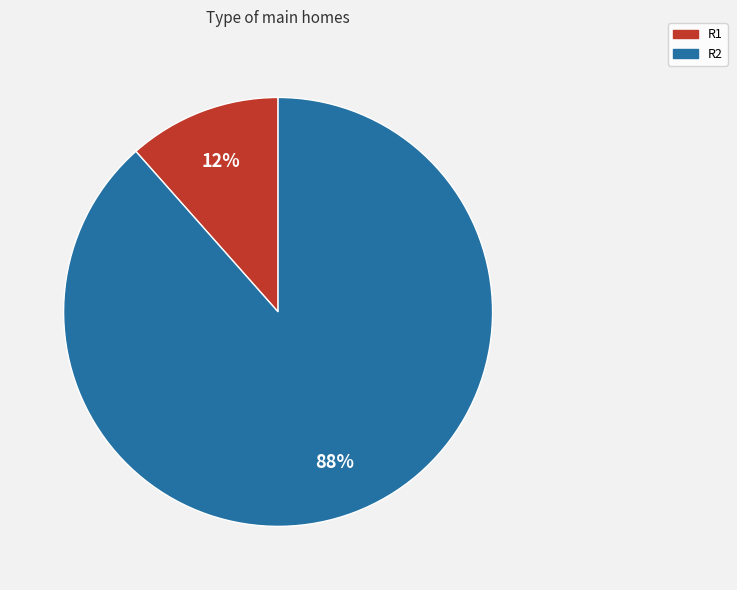

Rank the categories by value from lowest to highest.

R1, R2